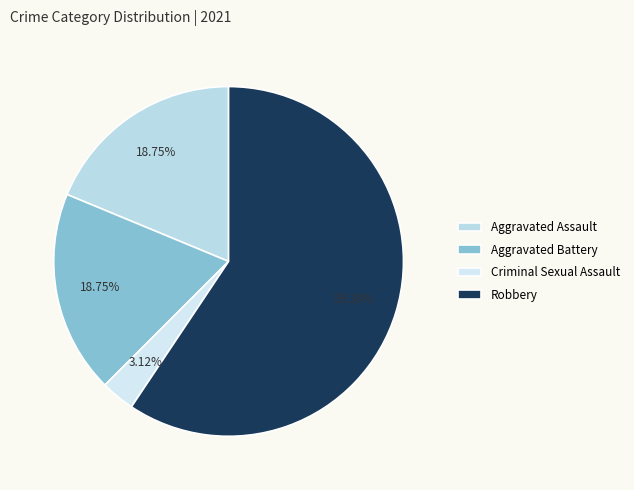

How many segments does this pie chart have?

4